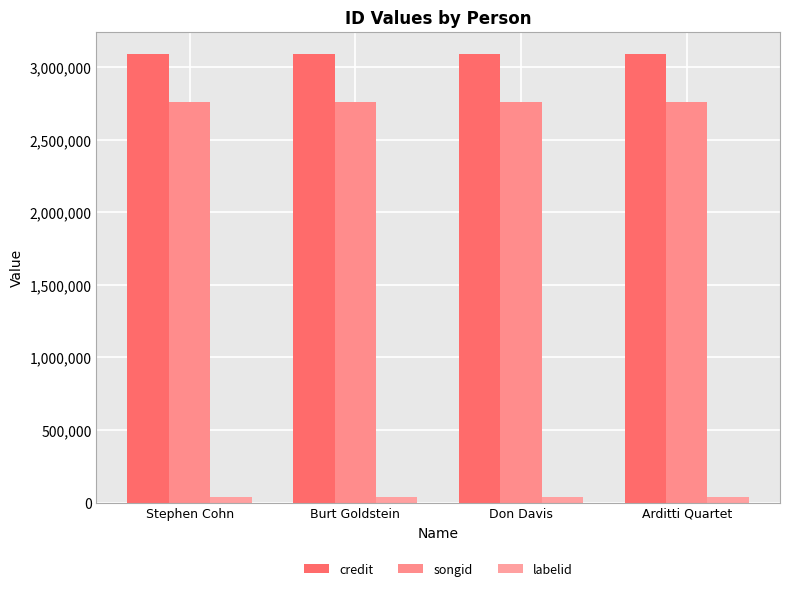

What is the minimum value shown in the chart?

38210